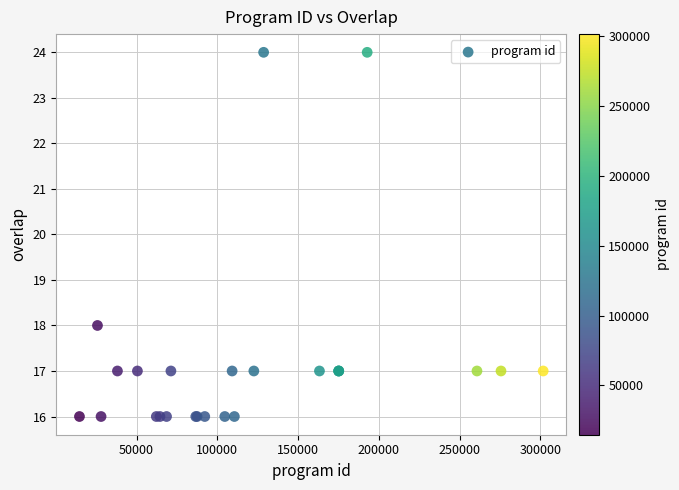

What Y value in the scatter plot is closest to 20?

18